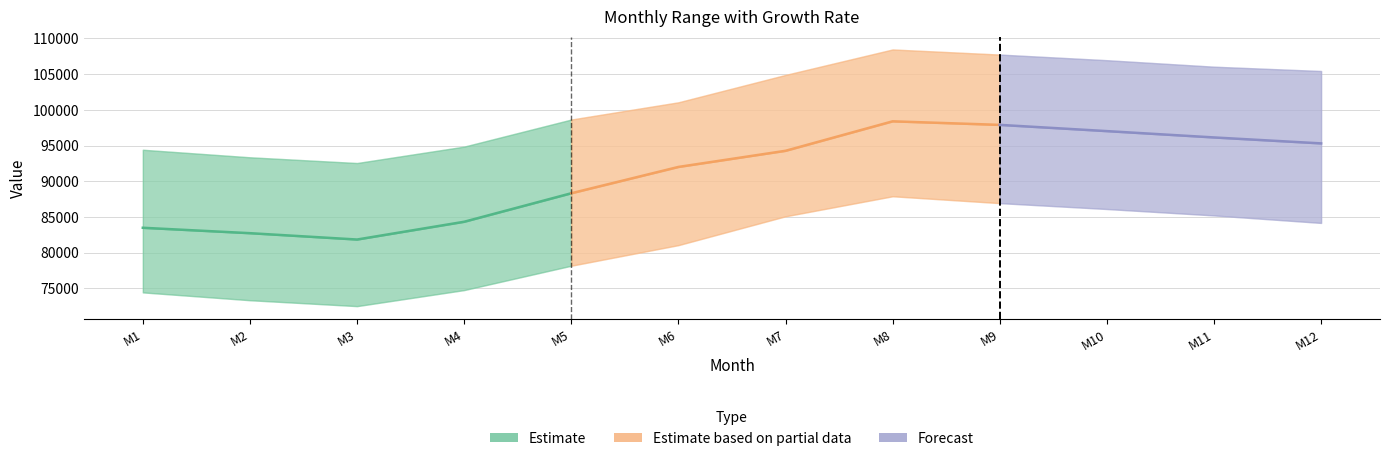

Reading right to left, what are all the values shown in this chart?

Lower: 12=84170.1	11=85218.6	10=86117.4	9=86942.7	8=87902.1	7=85096.8	6=81058.5	5=78175.5	4=74764.8	3=72517.2	2=73343.7	1=74439.9
Mid: 12=95305.5	11=96138.3	10=97025.1	9=97898.4	8=98395.8	7=94268.4	6=92007.0	5=88323.0	4=84331.8	3=81842.7	2=82731.6	1=83488.8
Upper: 12=105441.0	11=106044.6	10=106954.8	9=107743.2	8=108457.2	7=104889.9	6=101056.8	5=98643.6	4=94853.7	3=92554.8	2=93358.5	1=94414.2
Rate: 12=1.0	11=1.1	10=1.1	9=1.1	8=1.1	7=1.0	6=1.0	5=1.0	4=0.9	3=0.9	2=0.9	1=0.9